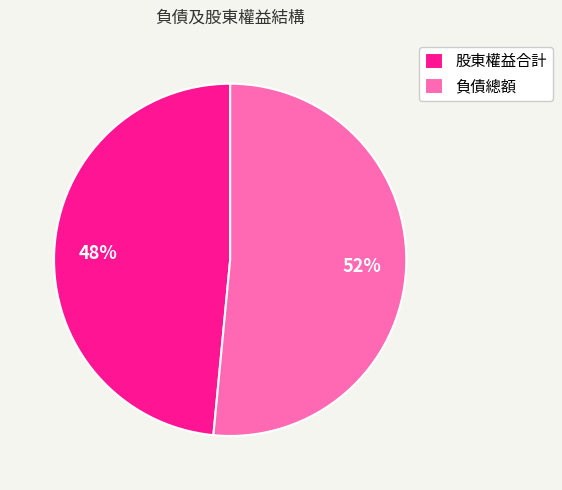

True or false: 負債總額 accounts for 52% of the total.

True